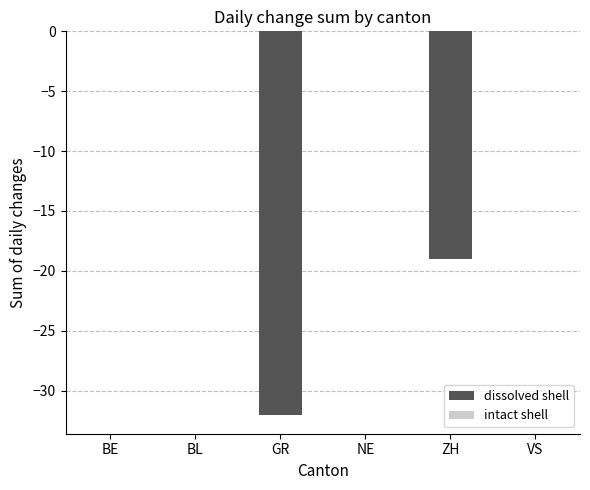

What is the change in value from NE to ZH?

-19